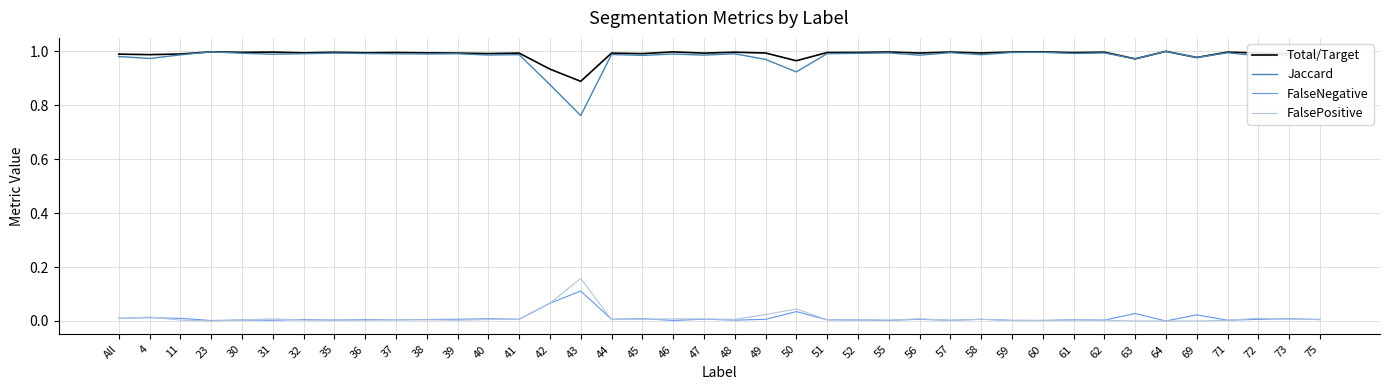

True or false: Jaccard and FalsePositive cross at least once.

False